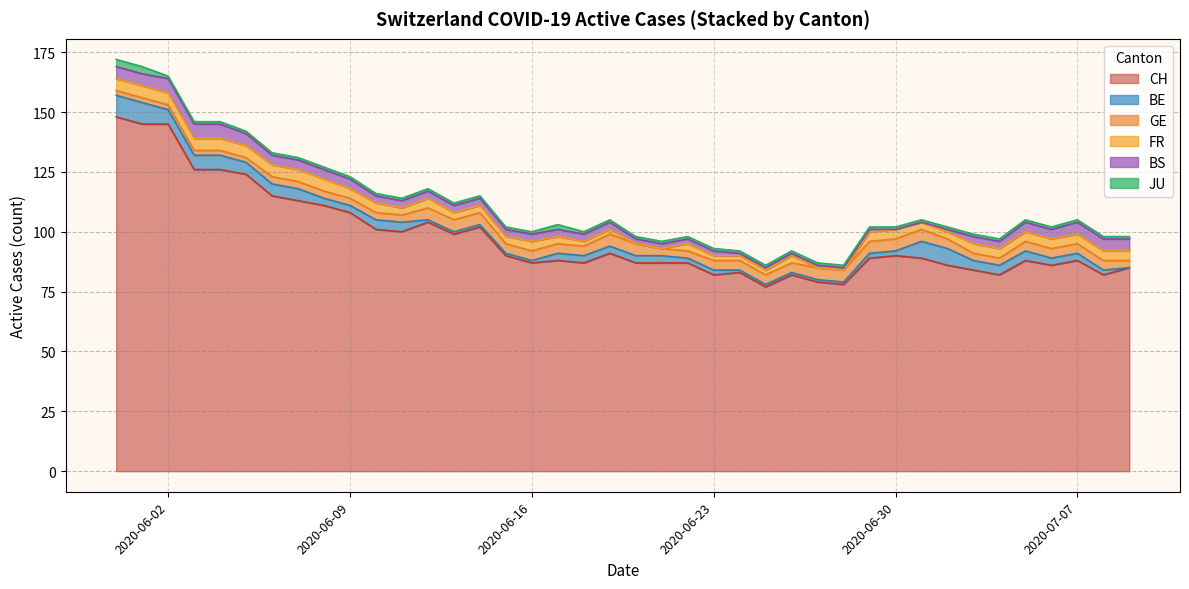

The BS series shows 0 at 2020-06-28. True or false?

False